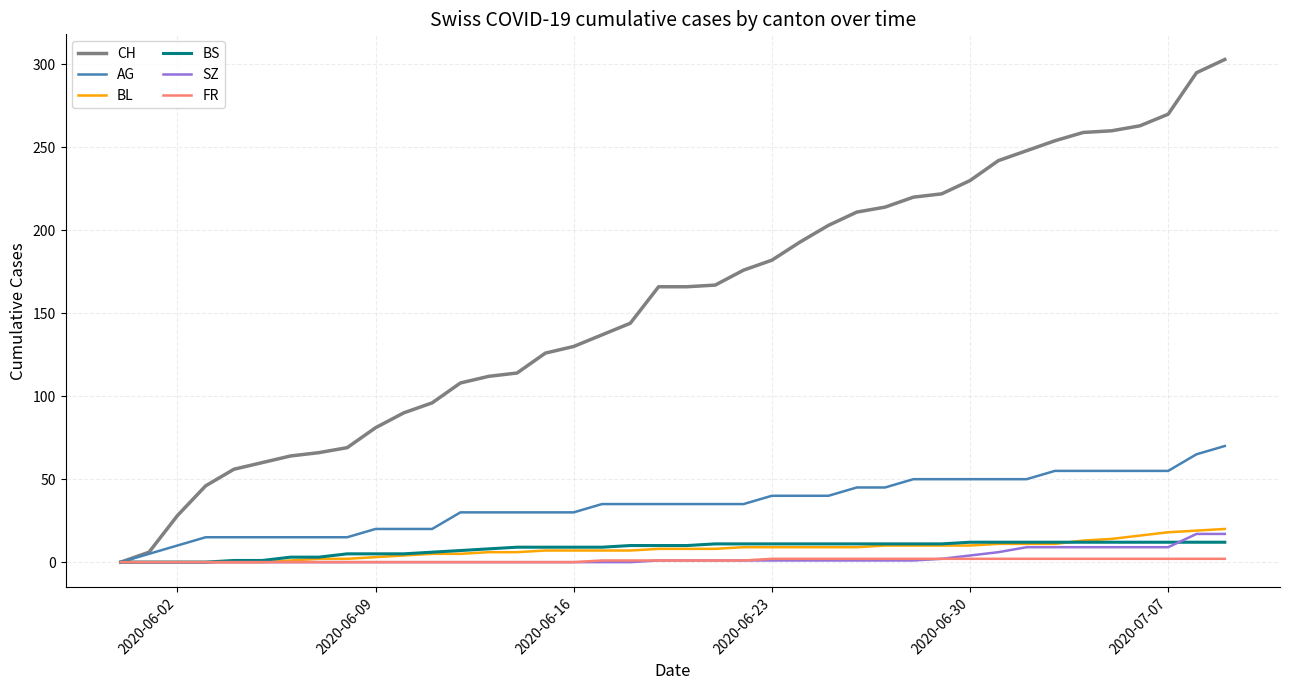

Is this an area chart (filled region under the line)?

No